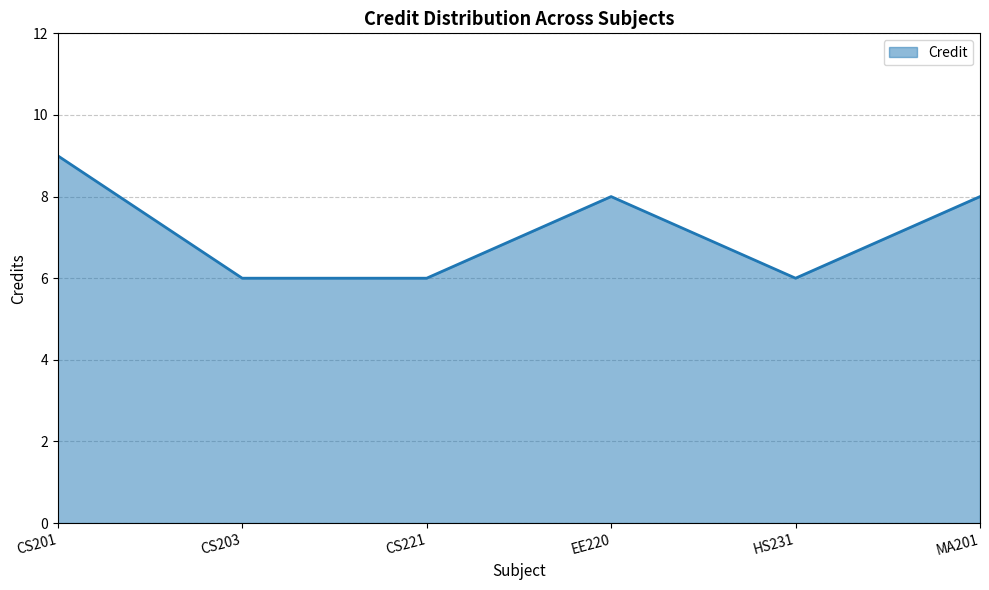

True or false: the data has more than 1 interior local peaks.

False